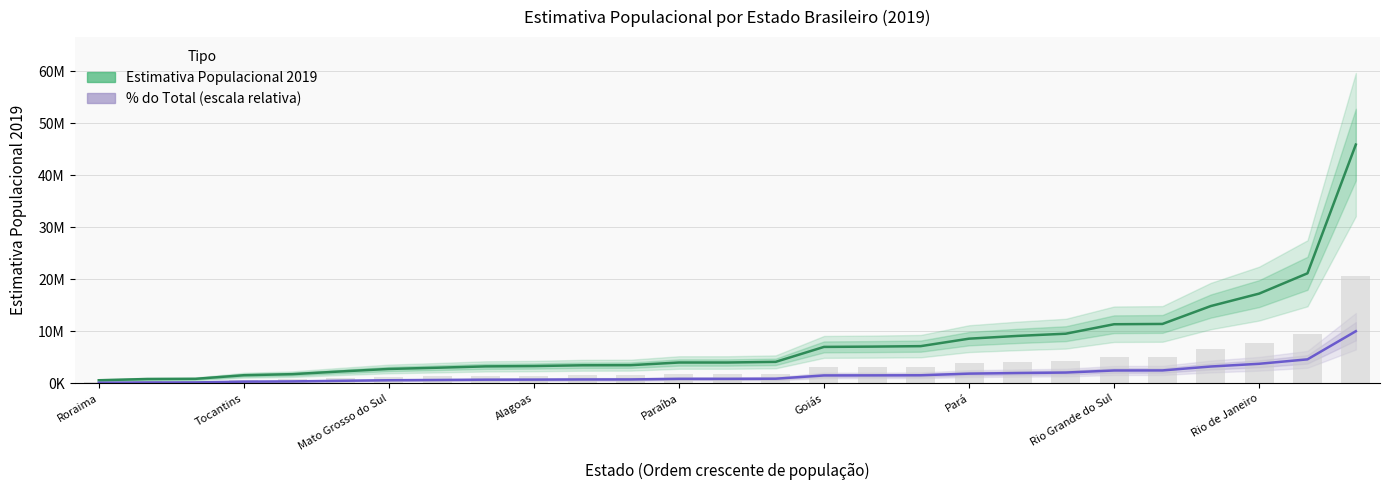

Which series has the widest spread of values?

Estimativa Populacional 2019